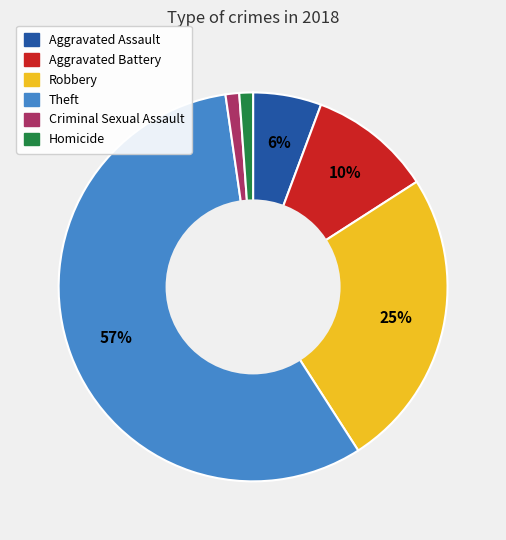

To the nearest percent, what portion does Theft represent?

57%